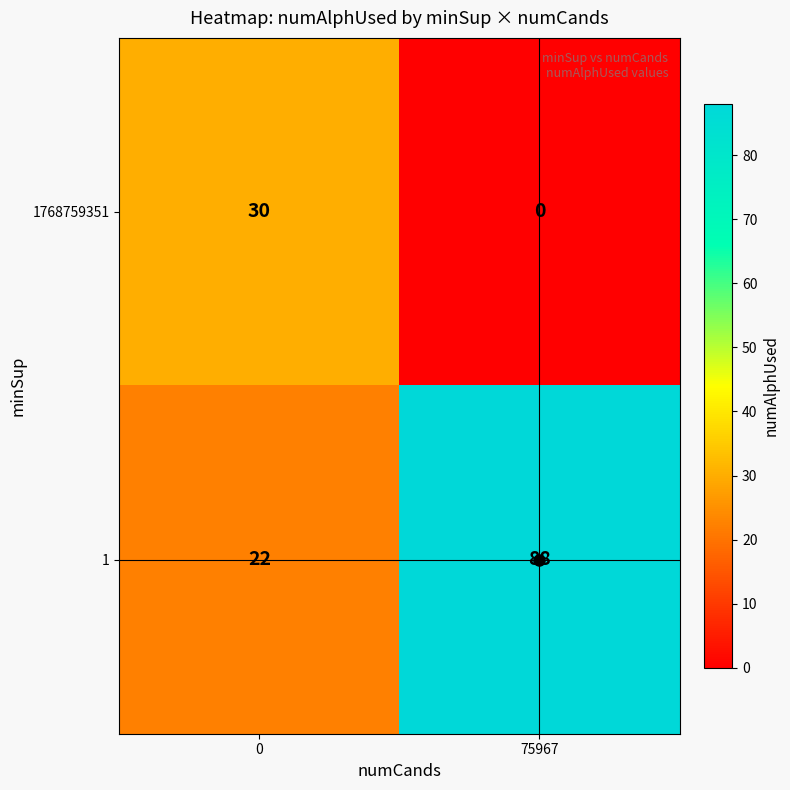

At which category is the sum across all series the highest?

75967